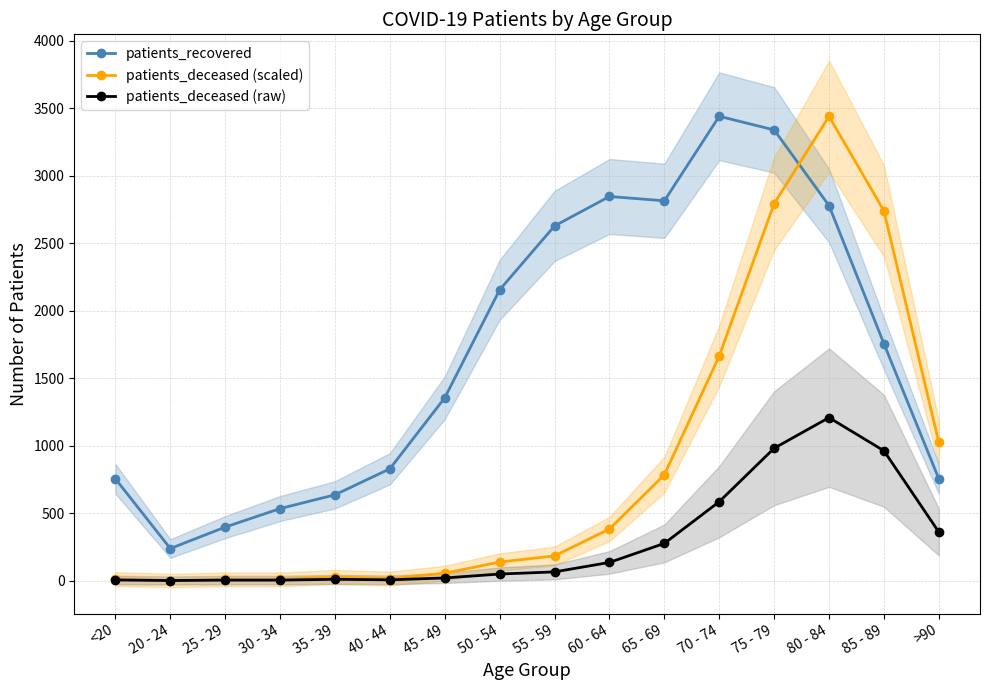

The value of patients_recovered at 60 - 64 is 2845.0. True or false?

True